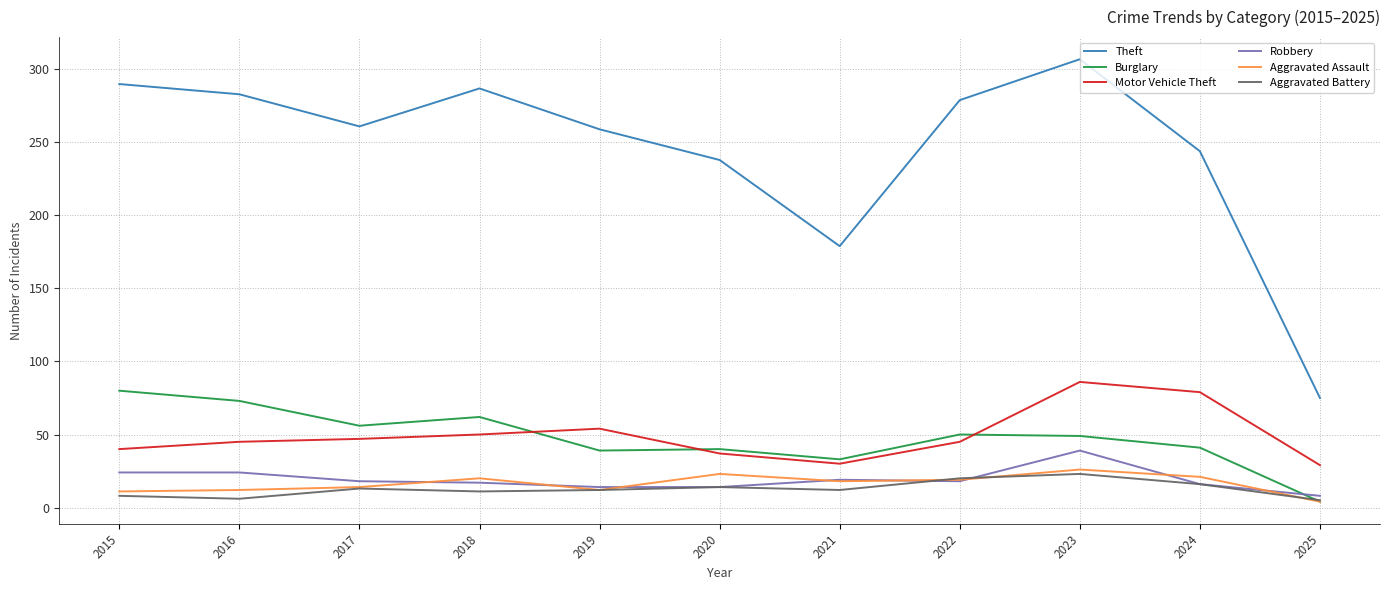

True or false: Motor Vehicle Theft and Robbery cross at least once.

False